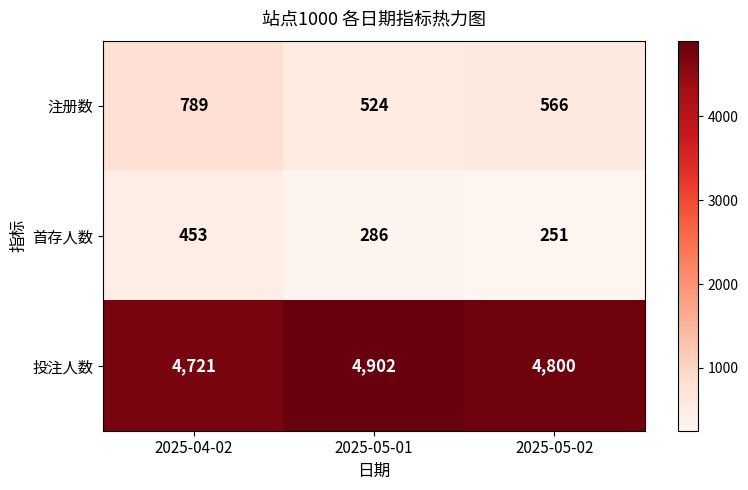

Reading right to left, what are all the values shown in this chart?

注册数: 2025-05-02=566	2025-05-01=524	2025-04-02=789
首存人数: 2025-05-02=251	2025-05-01=286	2025-04-02=453
投注人数: 2025-05-02=4800	2025-05-01=4902	2025-04-02=4721